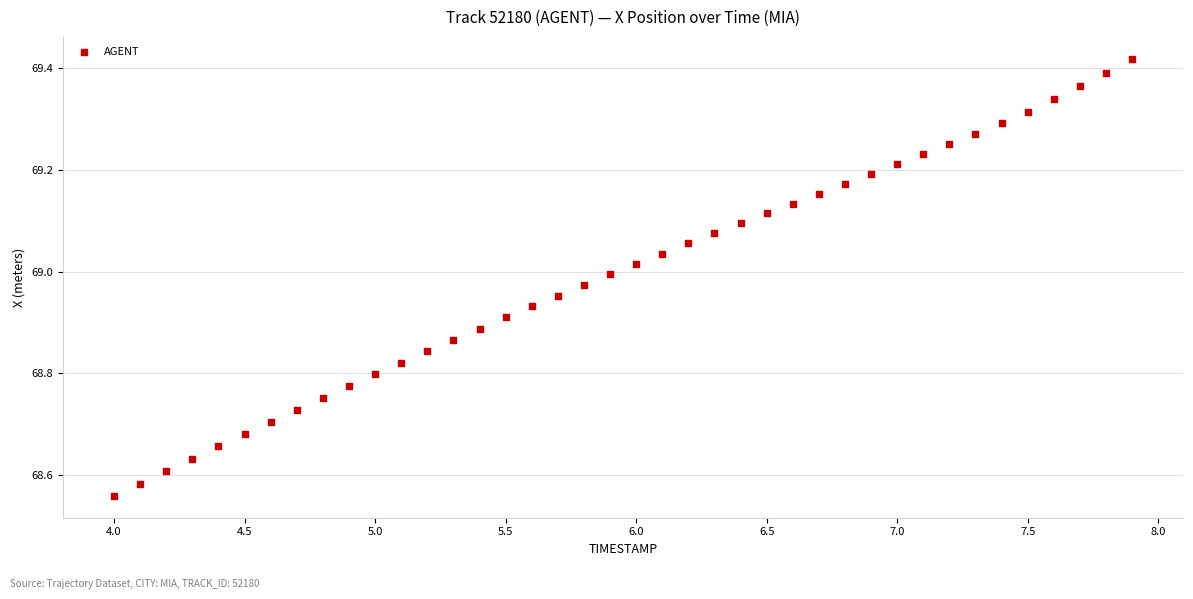

What is the range of Y values (max minus min)?

0.9